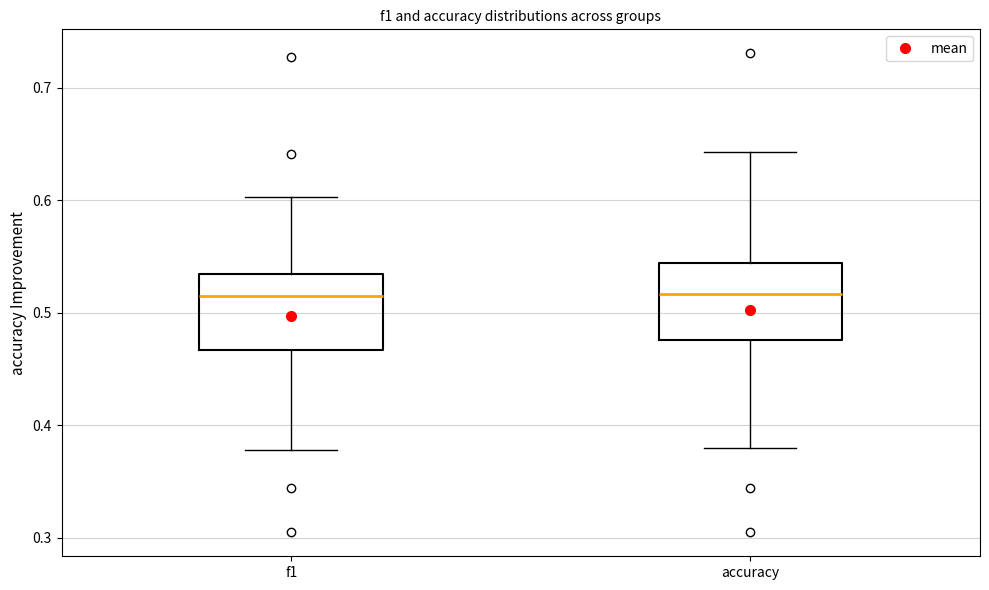

Where does the median line of the box for f1 sit on the y-axis? The values are not printed on the chart, so give them approximately, as read against the axis.

0.51